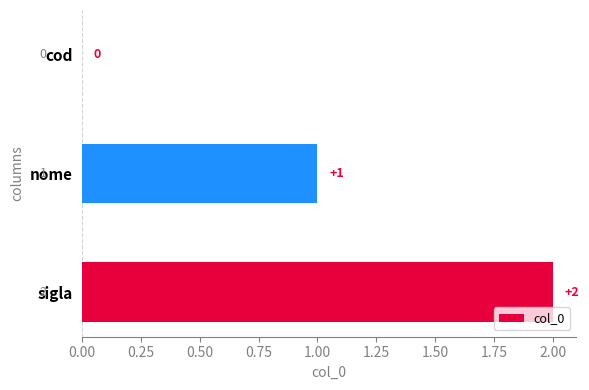

What is the sum of all values?

3